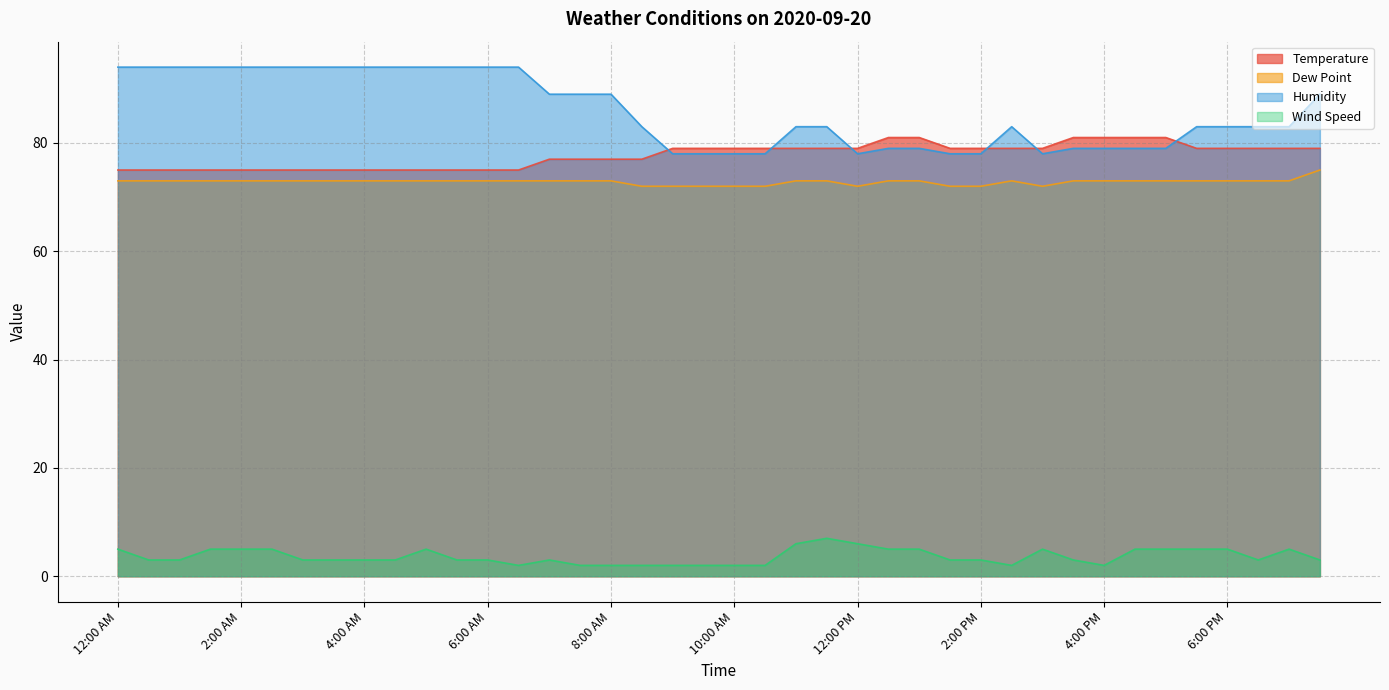

What is the difference between the highest and lowest values at 1:30 PM?

76